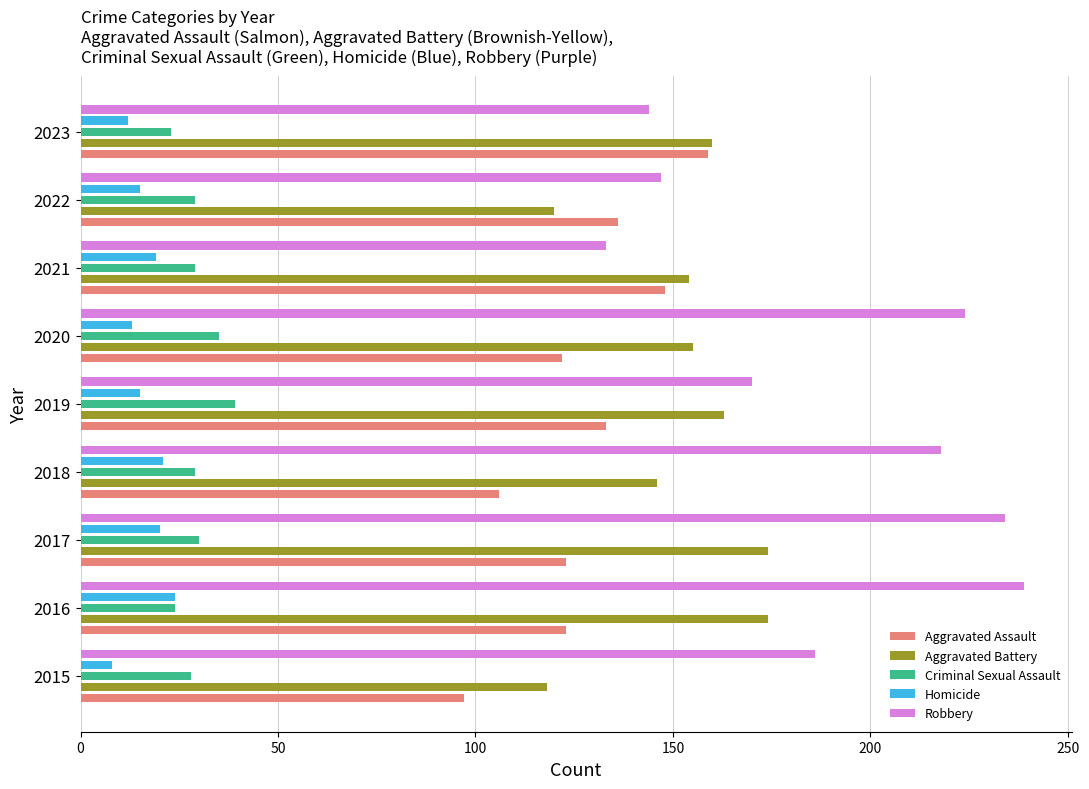

Which series has the largest total across all categories?

Robbery